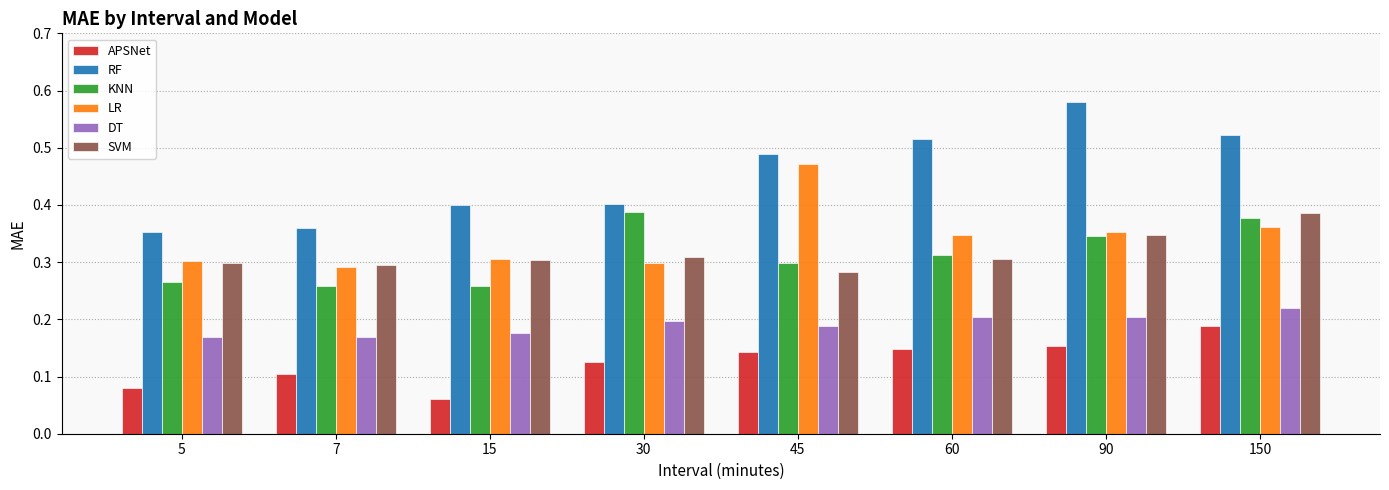

Is the value of APSNet at 7 greater than the value of SVM at 30?

No